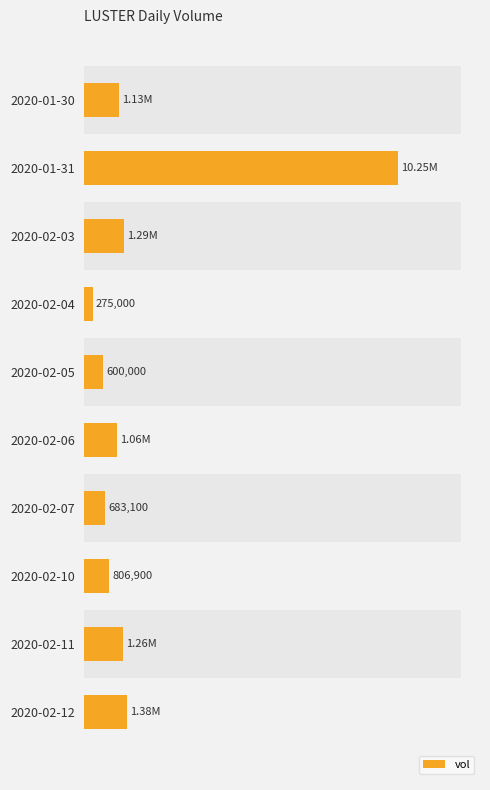

Between 2020-02-12 and 2020-02-11, which is larger?

2020-02-12